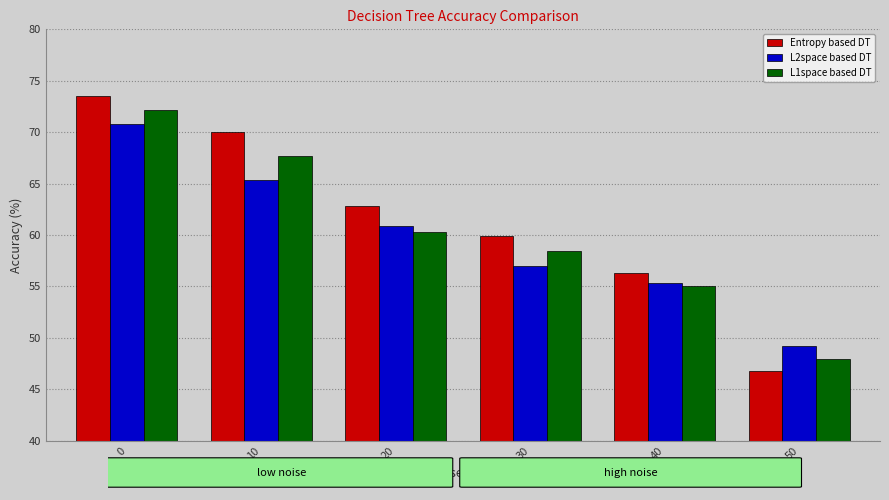

List the labels in order of L2space based DT value, smallest first.

50, 40, 30, 20, 10, 0